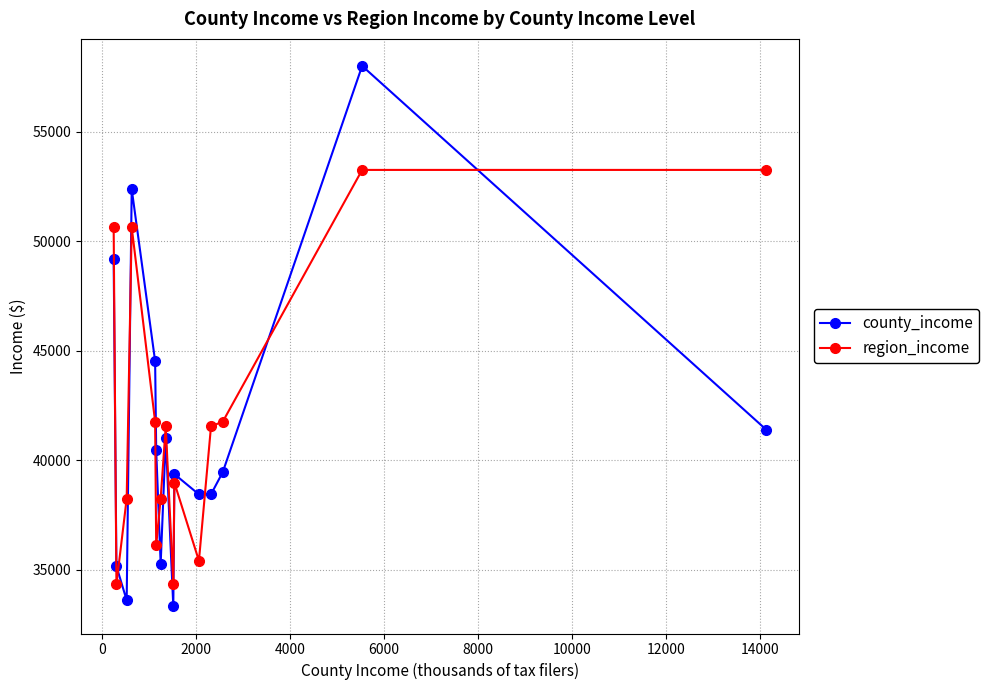

What are all the series names shown in the legend?

county_income, region_income